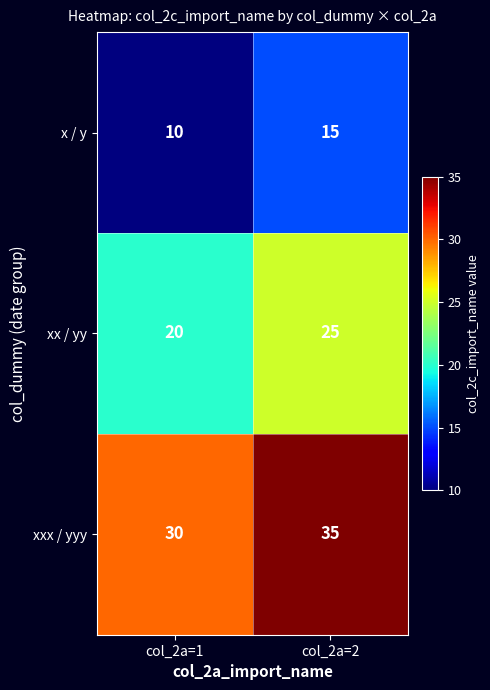

What is the total value across all series at col_2a=1?

60